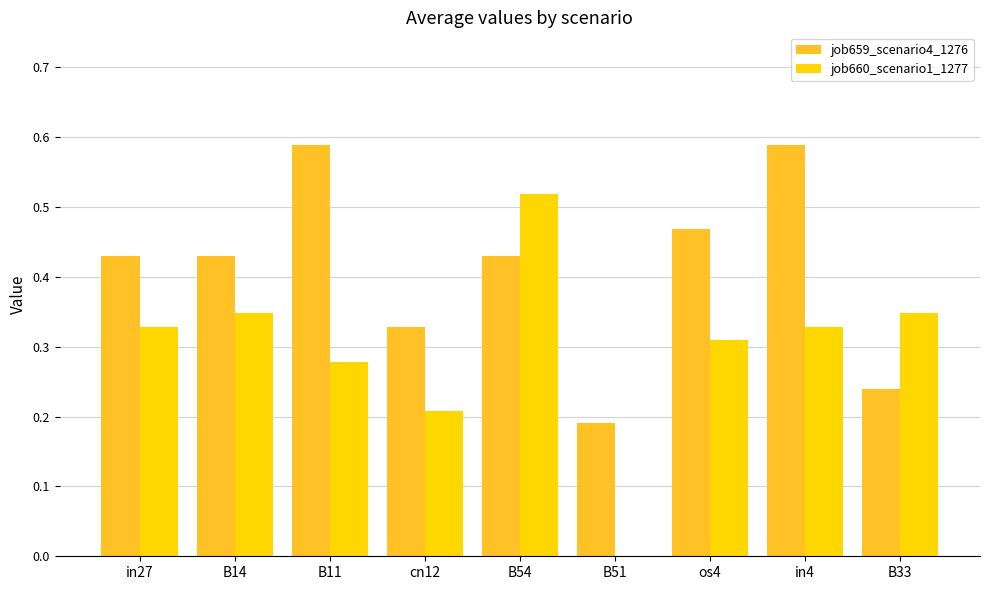

At which label does job660_scenario1_1277 reach its peak?

B54